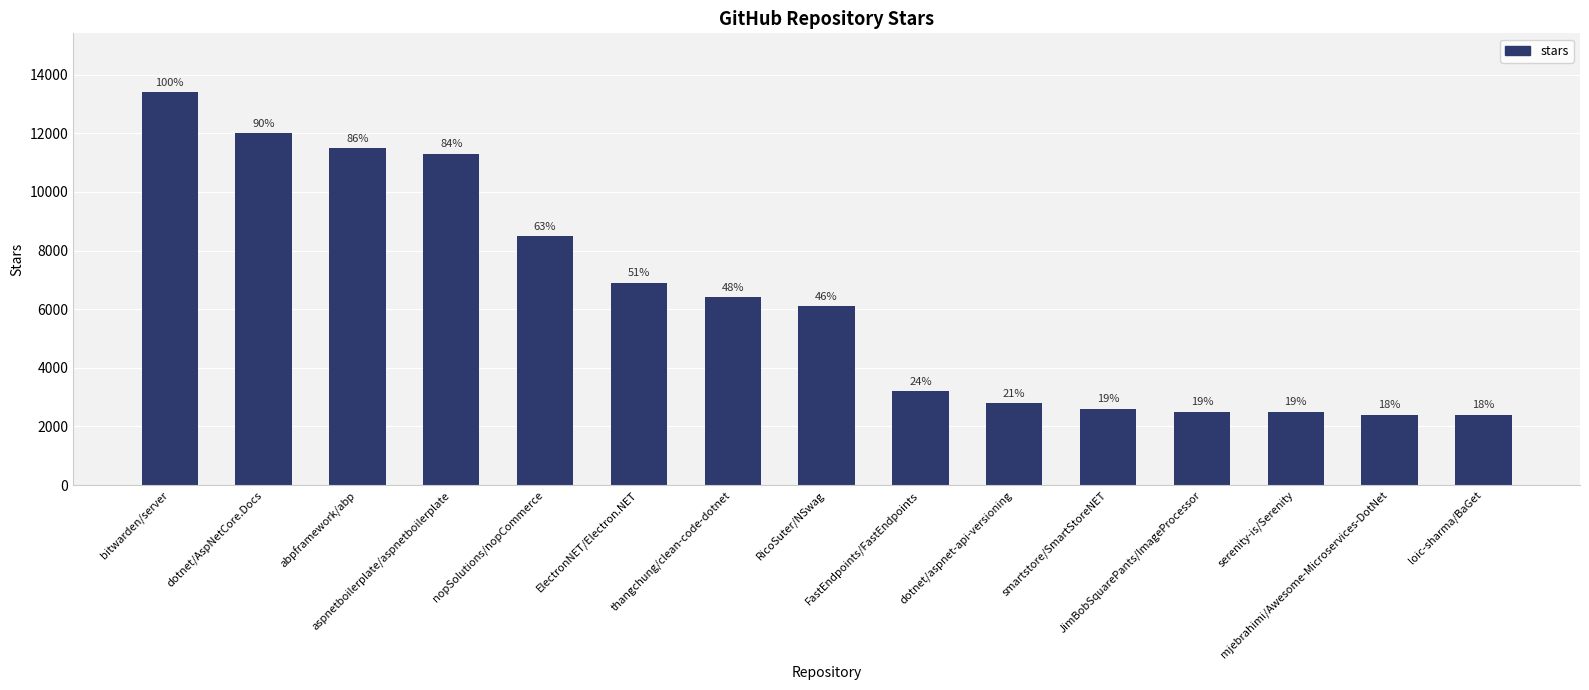

Between FastEndpoints/FastEndpoints and mjebrahimi/Awesome-Microservices-DotNet, which is larger?

FastEndpoints/FastEndpoints